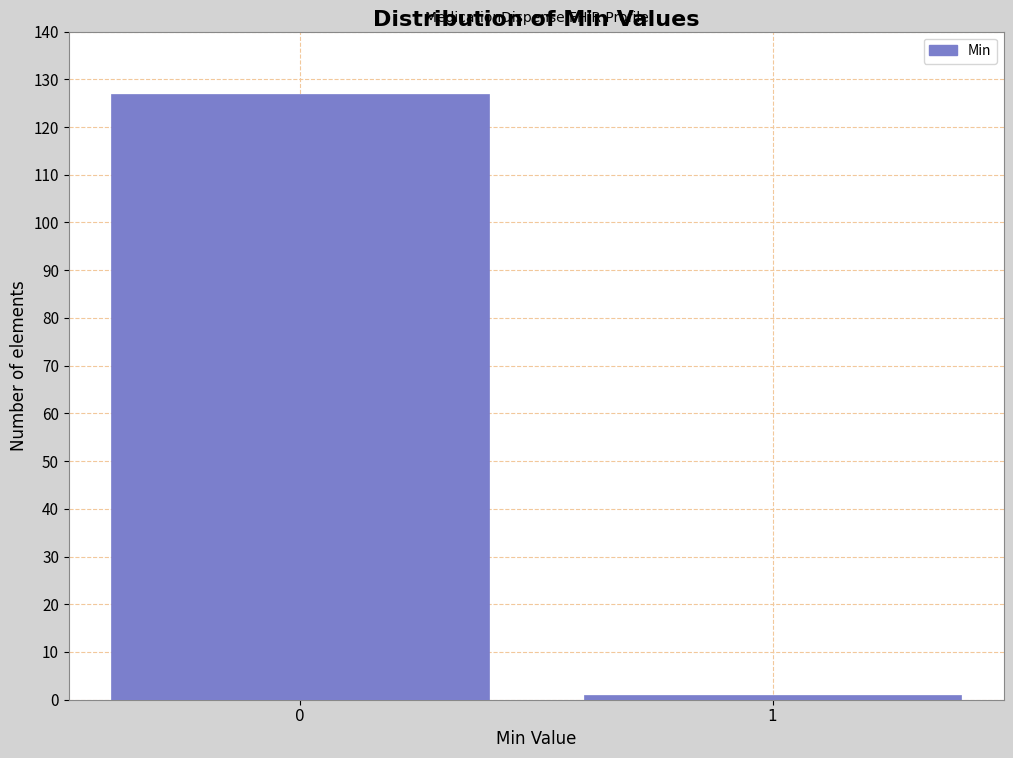

Reading left to right, transcribe all the data shown in this chart.

0=127	1=1